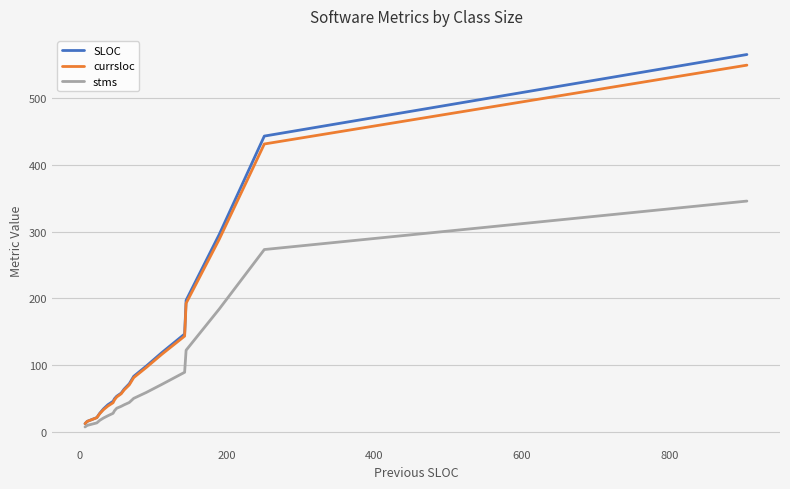

What is the maximum value shown in the chart?

565.6